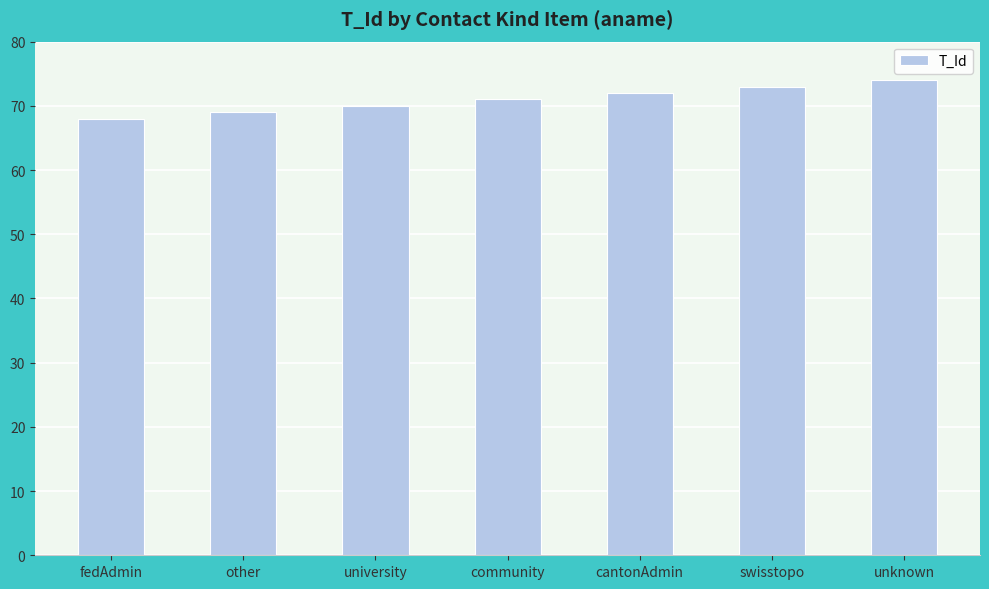

Is it true that the value at other is 69?

True